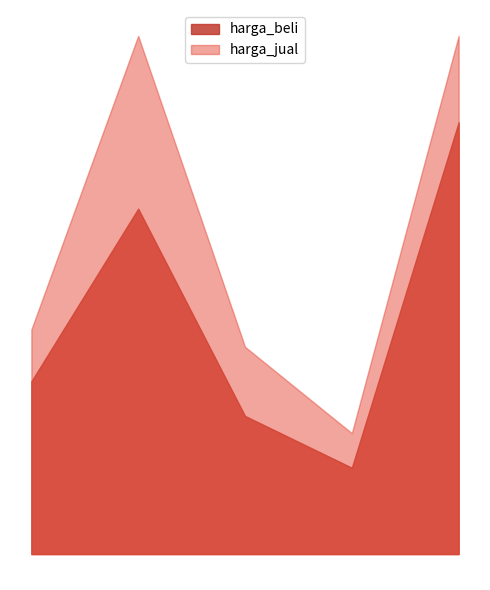

Is the value of harga_jual at 4 greater than the value of harga_beli at 3?

Yes